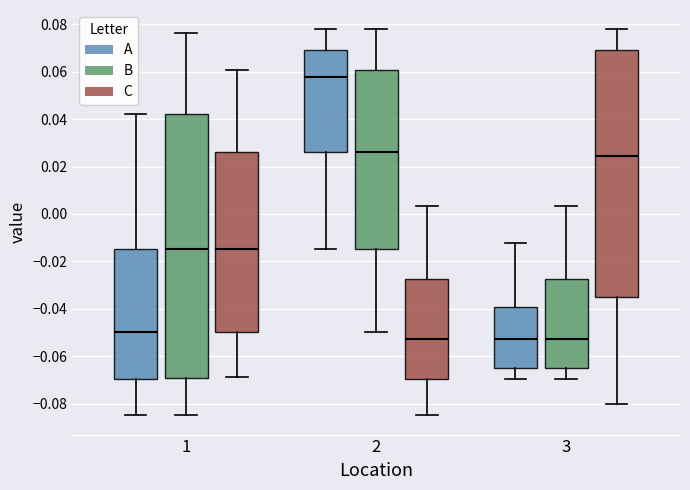

Reading left to right, transcribe this box plot: for each box, give where its median line is, the range the box spans, and where its two whiskers end, as read against the y-axis. The values are not printed on the chart, so give them approximately, as read against the axis.

1 (A): median -0.050, box -0.070 to -0.014, whiskers -0.084 to 0.042
1 (B): median -0.014, box -0.070 to 0.042, whiskers -0.084 to 0.076
1 (C): median -0.014, box -0.050 to 0.026, whiskers -0.068 to 0.060
2 (A): median 0.058, box 0.026 to 0.070, whiskers -0.014 to 0.078
2 (B): median 0.026, box -0.014 to 0.060, whiskers -0.050 to 0.078
2 (C): median -0.052, box -0.070 to -0.028, whiskers -0.084 to 0.004
3 (A): median -0.052, box -0.066 to -0.040, whiskers -0.070 to -0.012
3 (B): median -0.052, box -0.066 to -0.028, whiskers -0.070 to 0.004
3 (C): median 0.024, box -0.034 to 0.070, whiskers -0.080 to 0.078